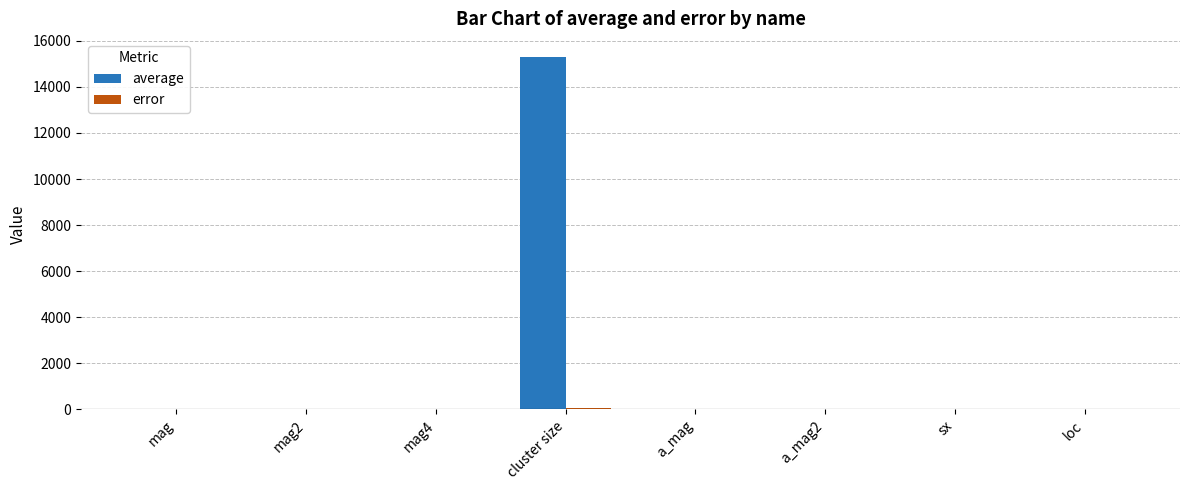

At which category does the chart reach its peak across all series?

cluster size